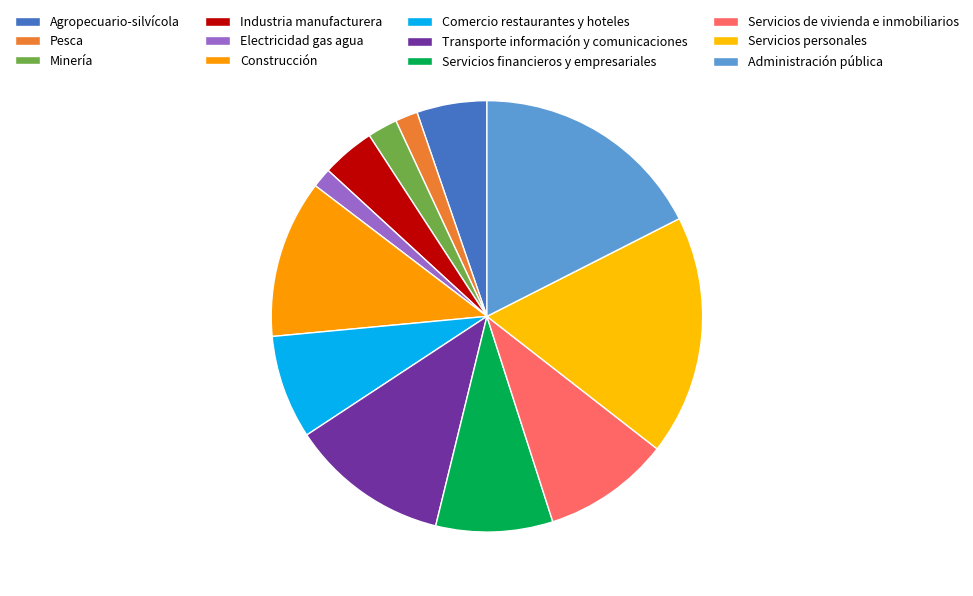

To the nearest percent, what is the combined percentage of Servicios financieros y empresariales and Comercio restaurantes y hoteles?

17%